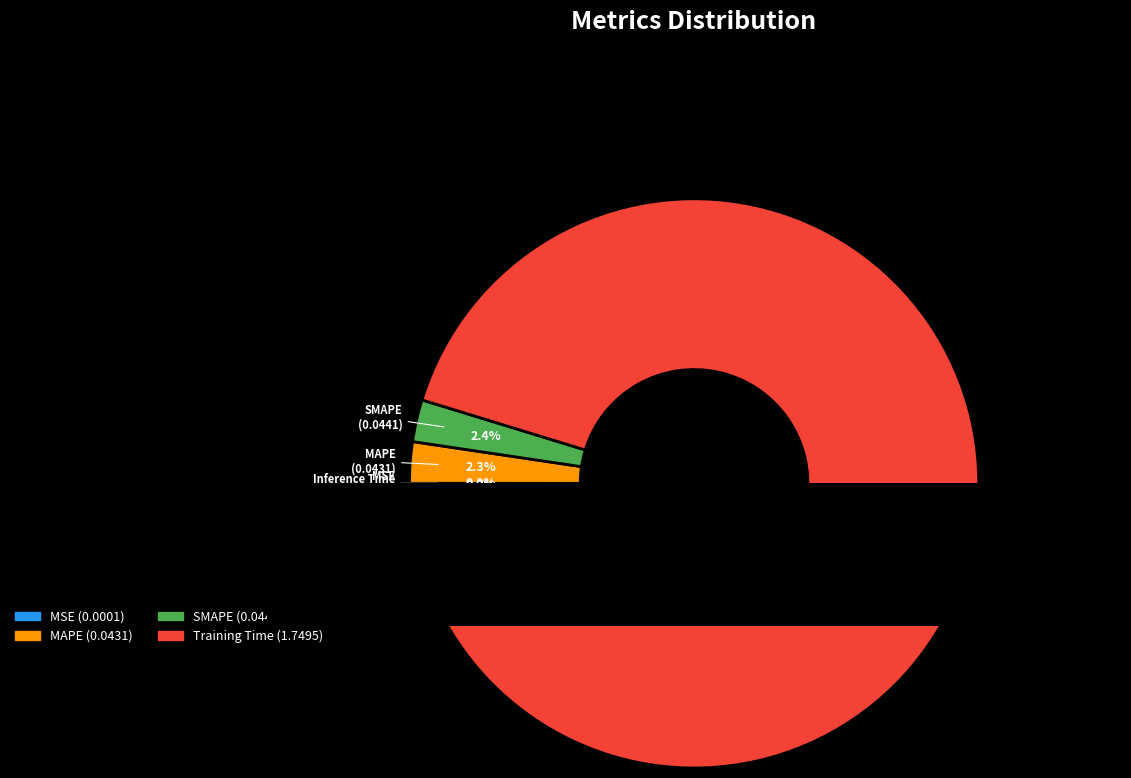

Rank the categories by value from highest to lowest.

Training Time, SMAPE, MAPE, Inference Time, MSE